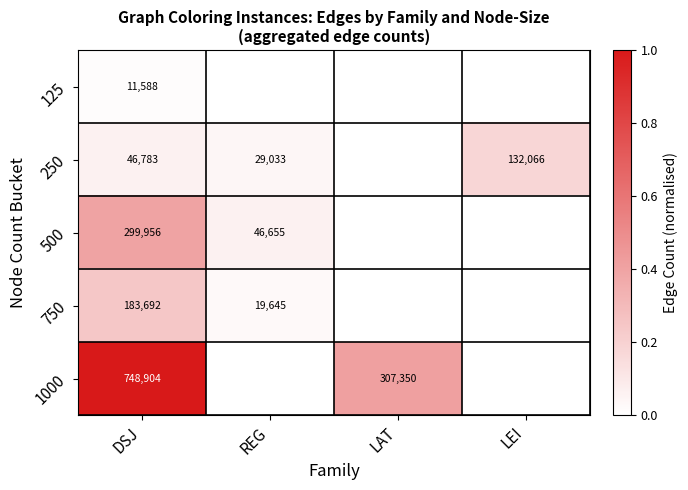

What is the sum of the 250 values at LEI and REG?

161099